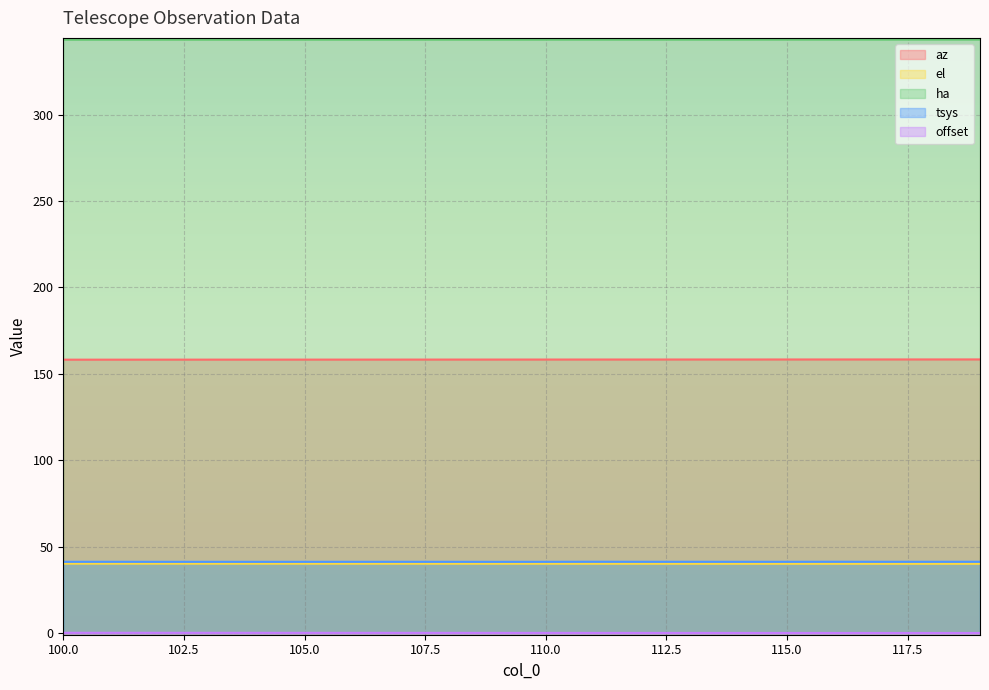

The value of az at 106 is 158.3. True or false?

True